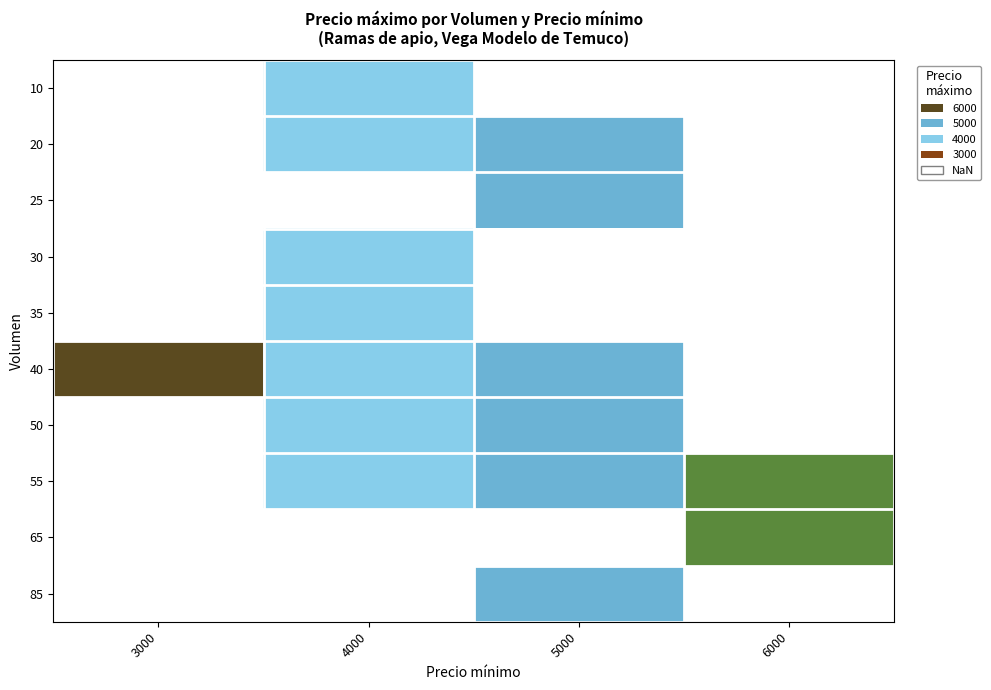

Is the value of 40 at 4000 greater than the value of 35 at 5000?

No